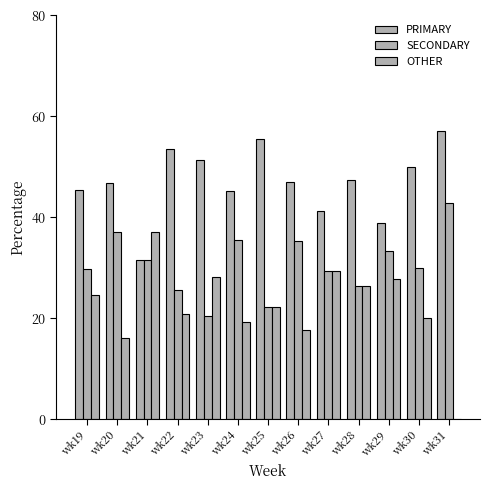

How many data points does each series have?

13